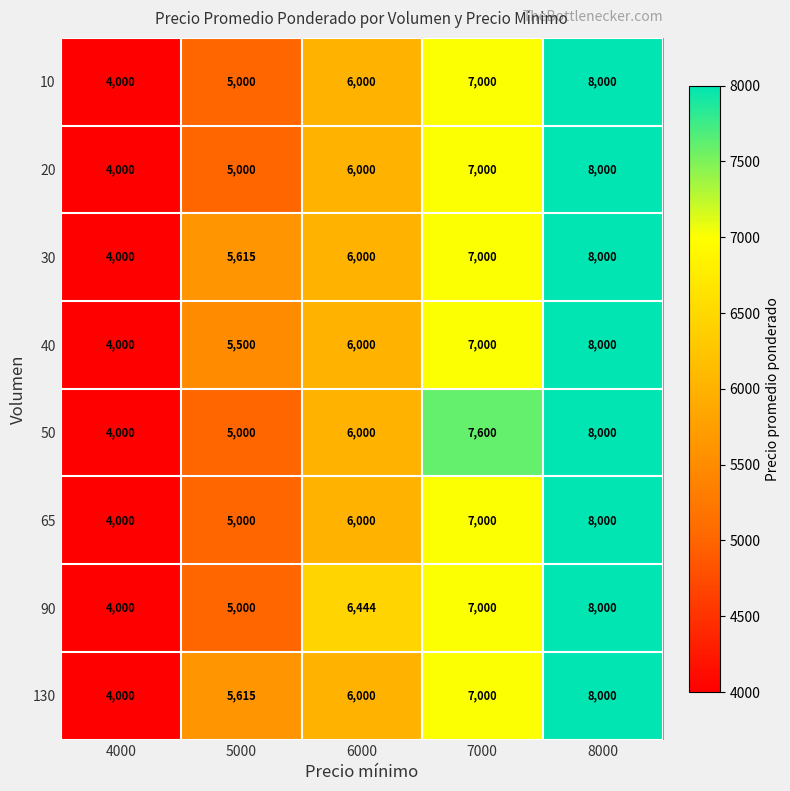

Is it true that 65 equals 7768 at 5000?

False